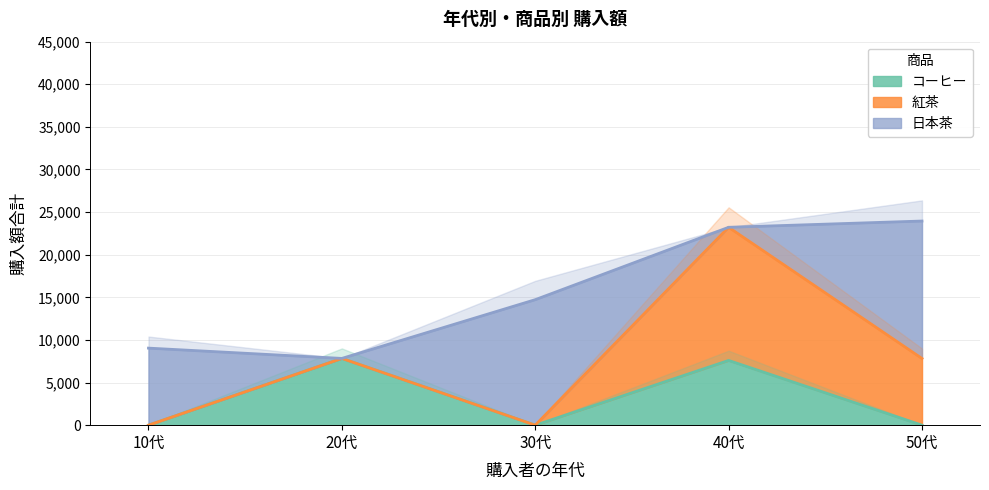

The value of コーヒー at 40代 is 7595. True or false?

True